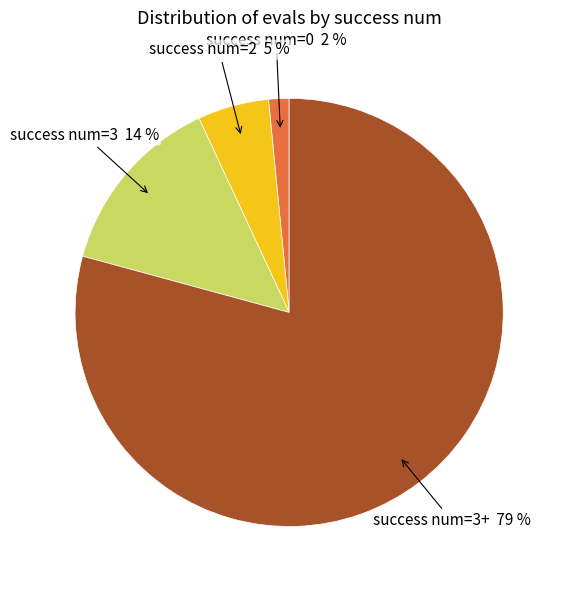

Does any single category account for the majority?

Yes